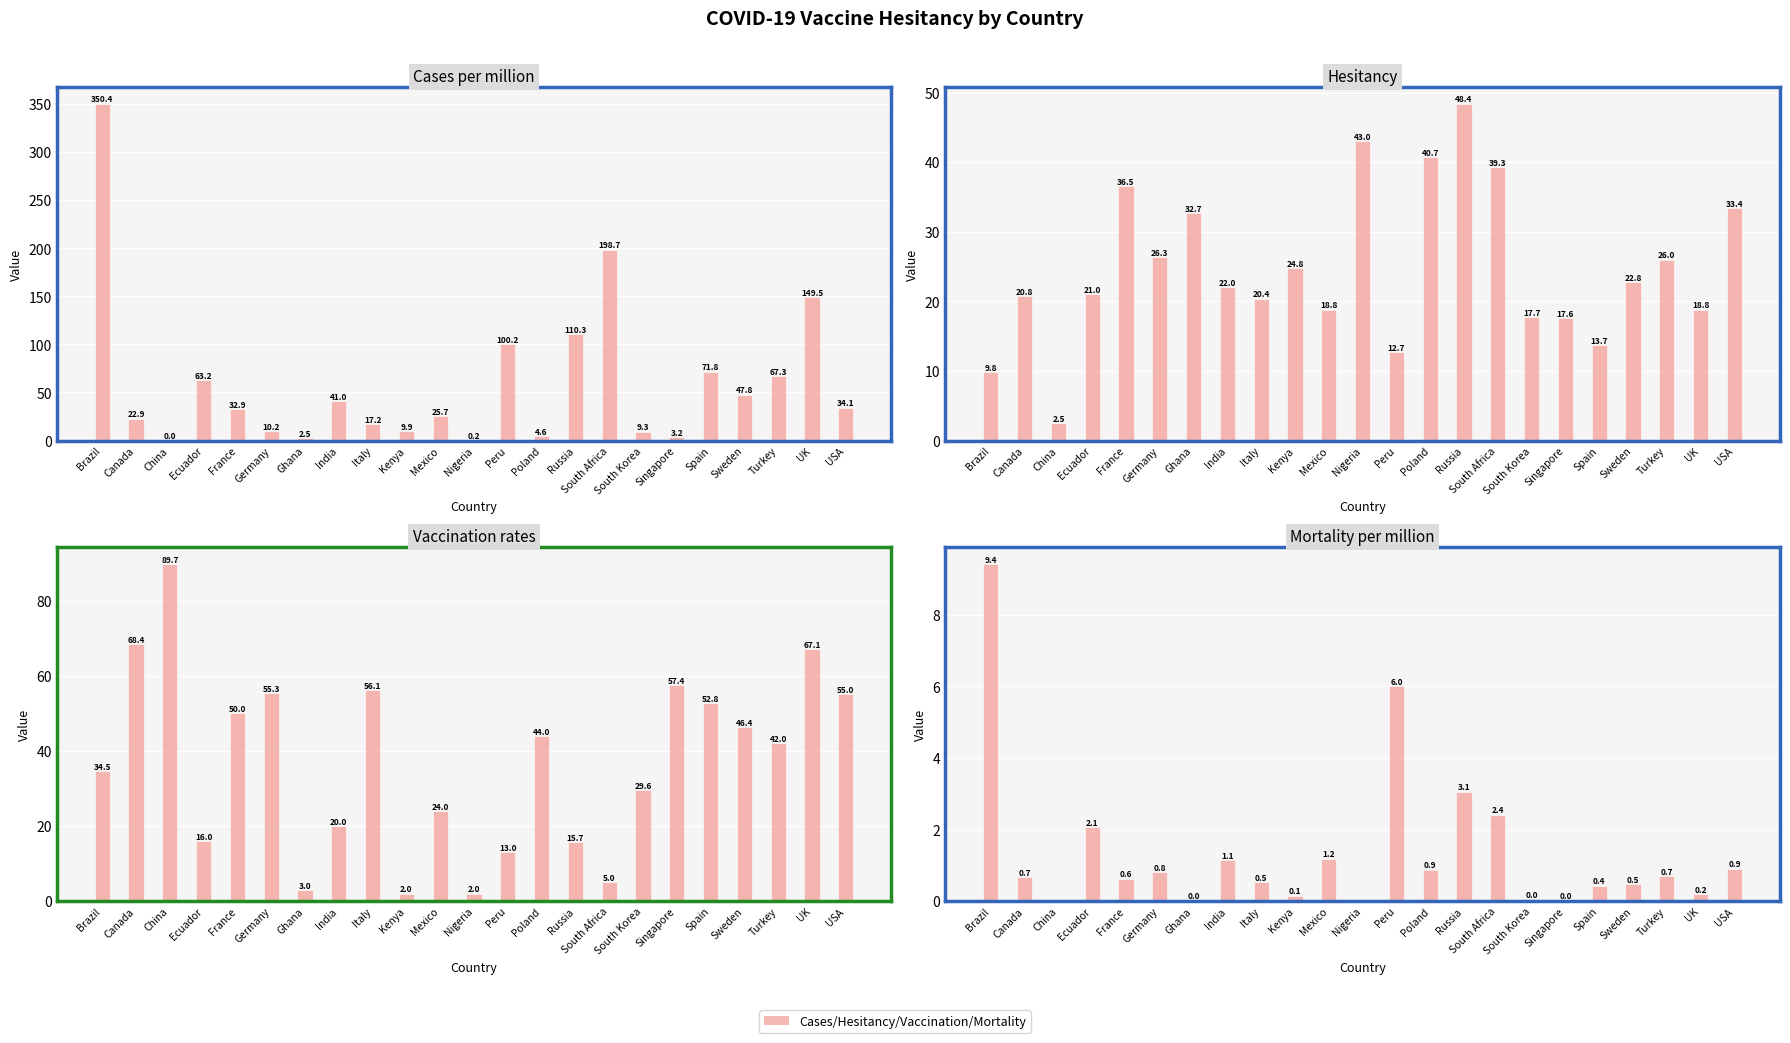

What is the label of the 7th bar from the left?

Ghana